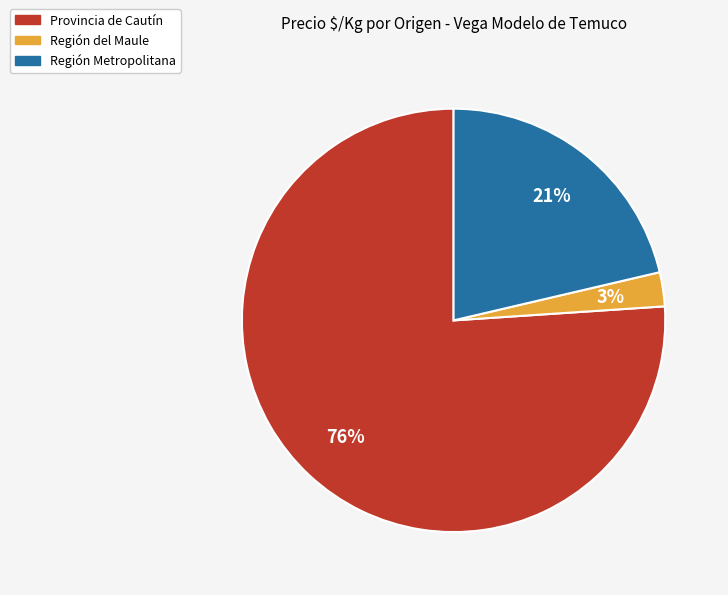

To the nearest percent, what is the difference between the largest and smallest slice percentages?

73%